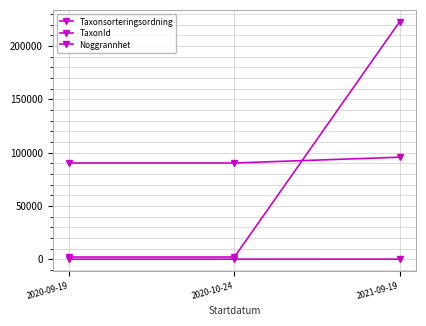

Which series changed the most between 2020-10-24 and 2021-09-19?

TaxonId